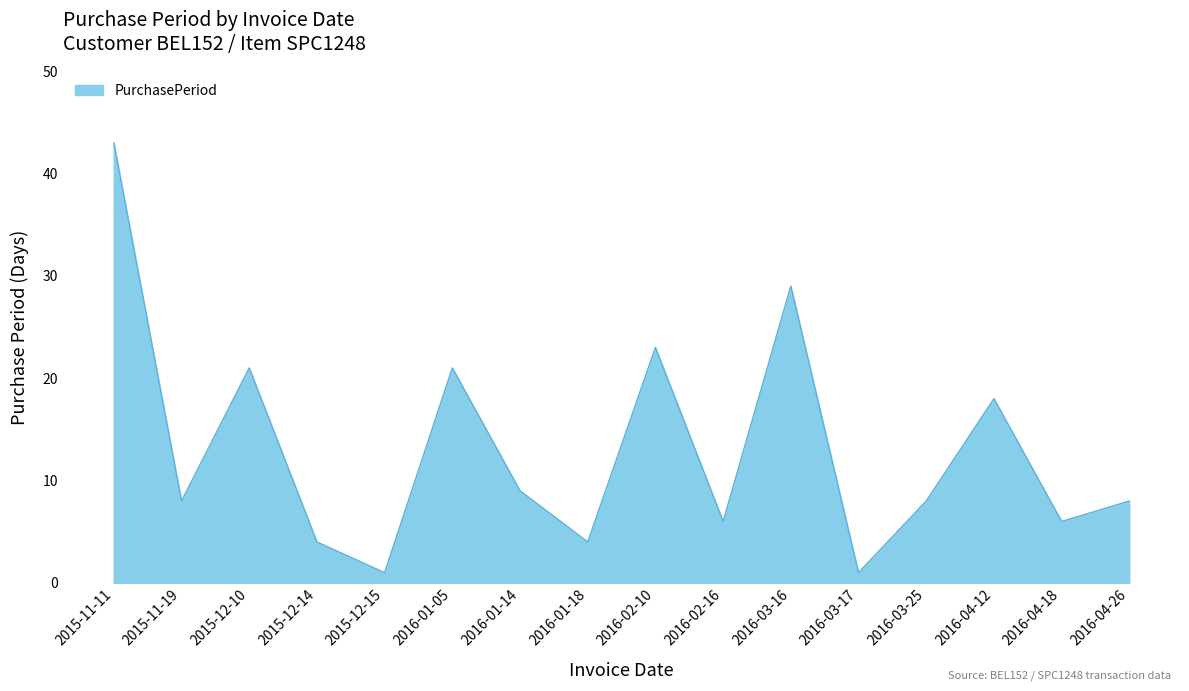

Reading right to left, transcribe all the data shown in this chart.

8	6	18	8	1	29	6	23	4	9	21	1	4	21	8	43